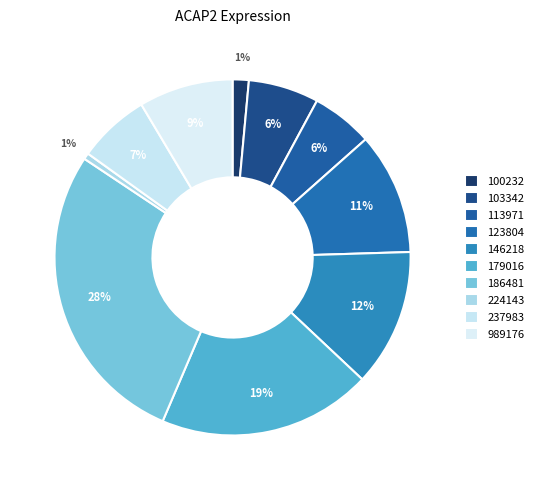

What percentage is the 186481 slice, to the nearest percent?

28%